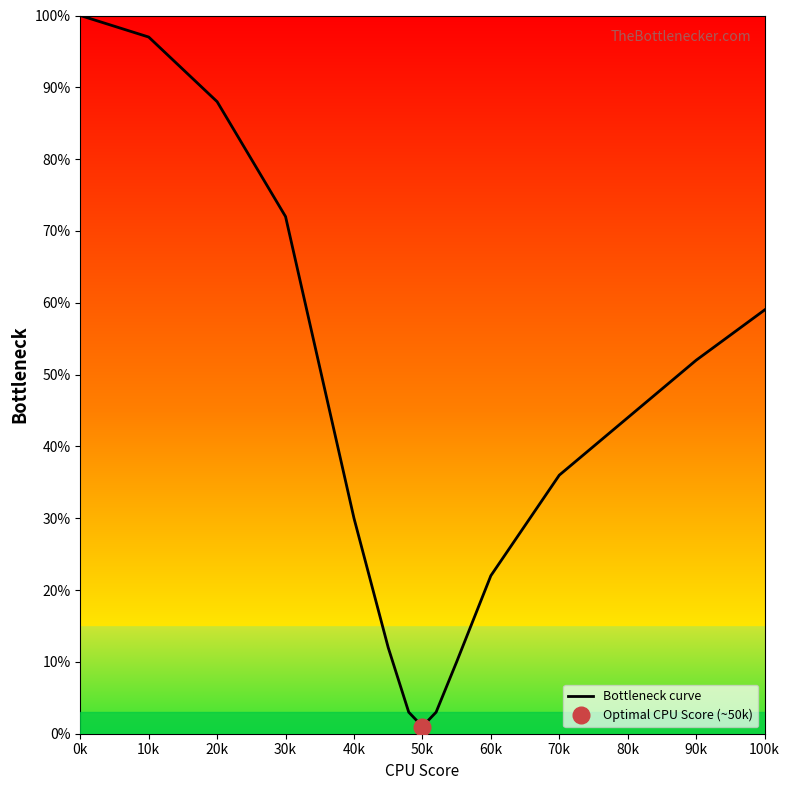

Does the chart display data point markers on the line(s)?

No